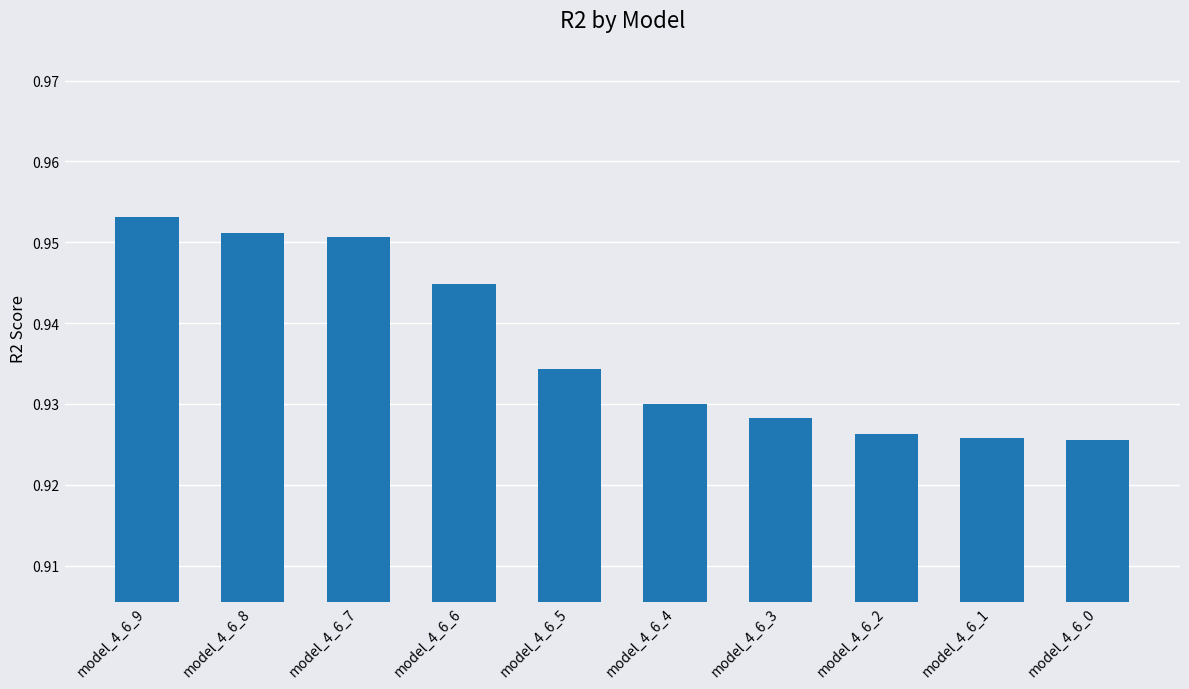

What is the sum of all values?

9.4